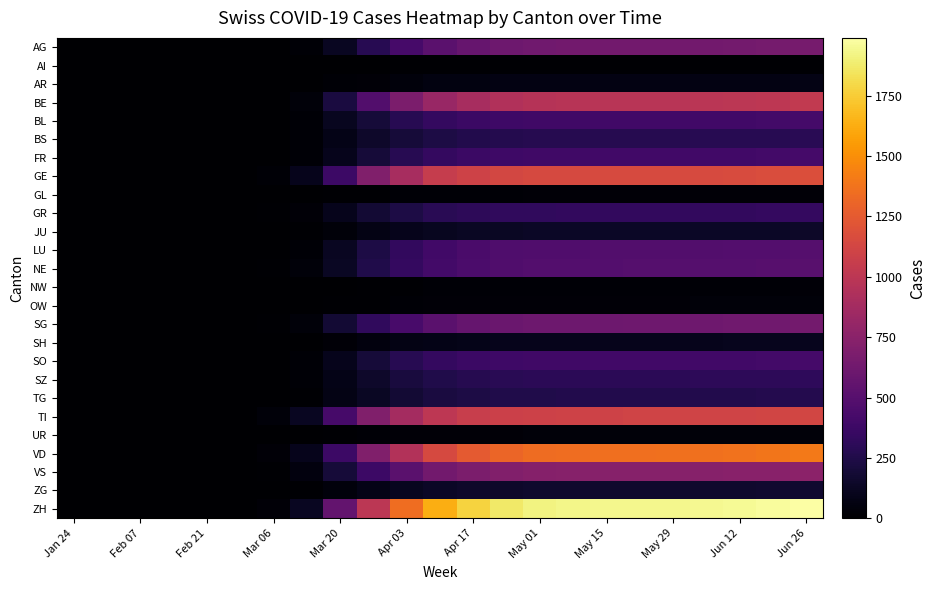

Which series has the widest spread of values?

ZH